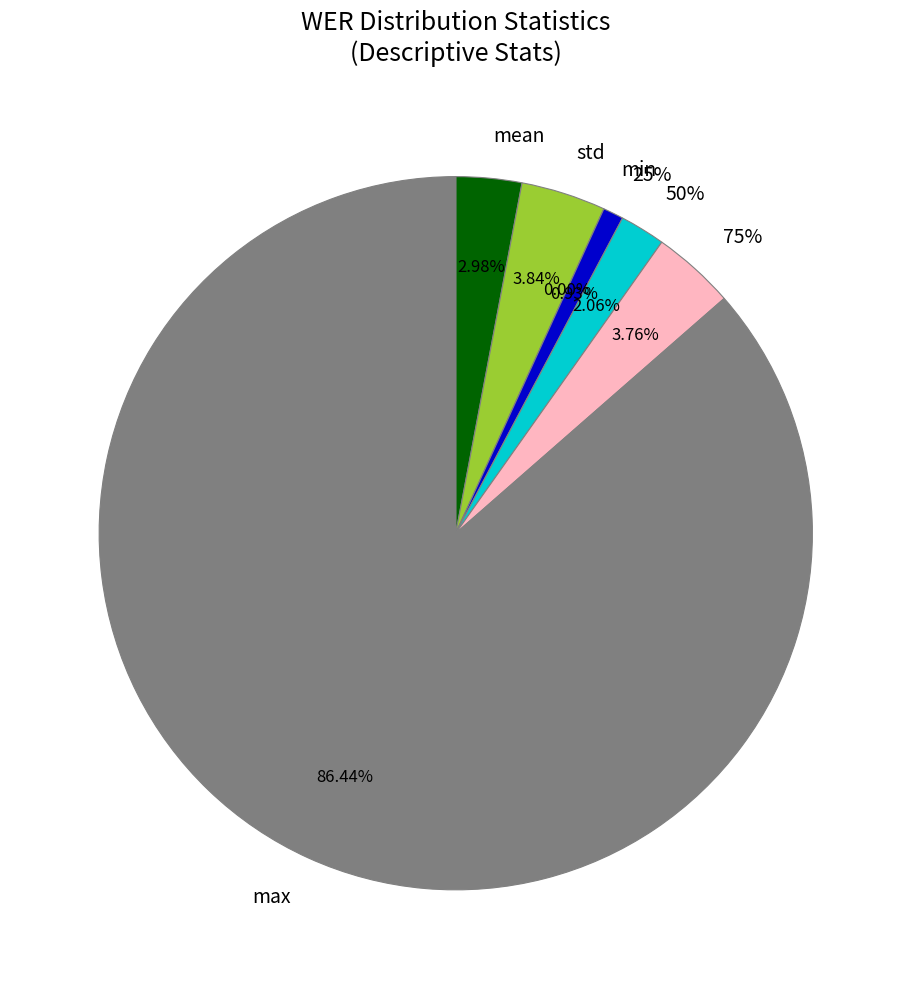

The min slice represents 1% of the pie. True or false?

False